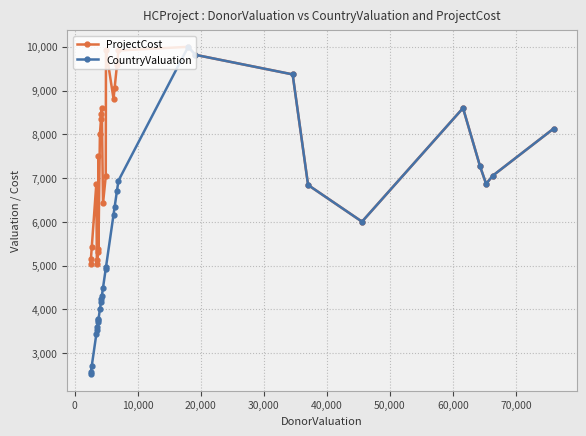

What is the value of the ProjectCost point at the 18th from the left?

9068